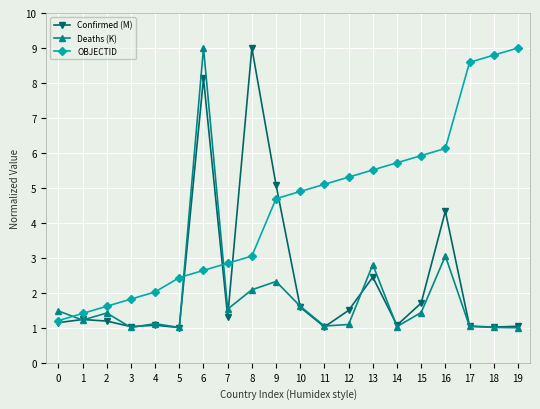

What is the maximum value shown in the chart?

9.0